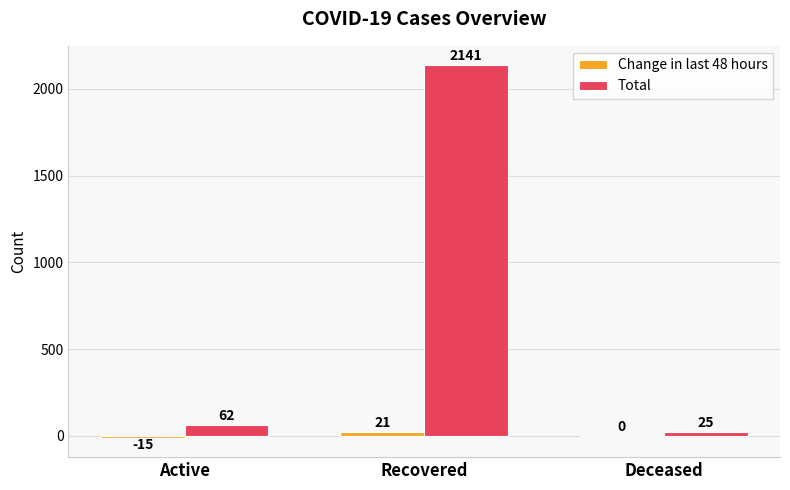

What is the total value across all series at Recovered?

2162